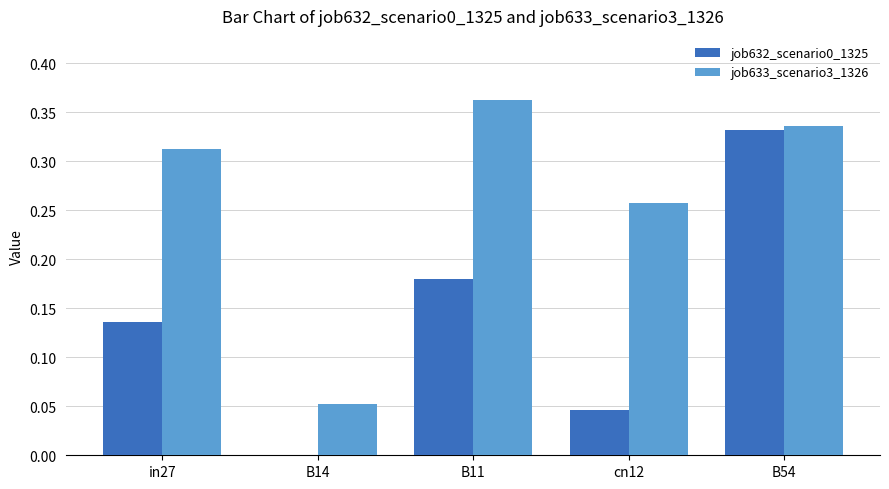

The job633_scenario3_1326 series shows 0.1 at cn12. True or false?

False